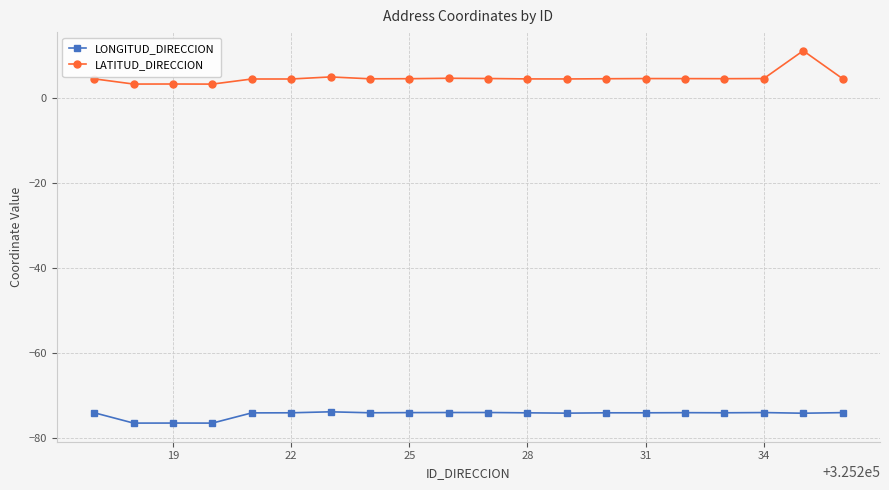

What is the value of the LATITUD_DIRECCION point at the 15th from the left?

4.7